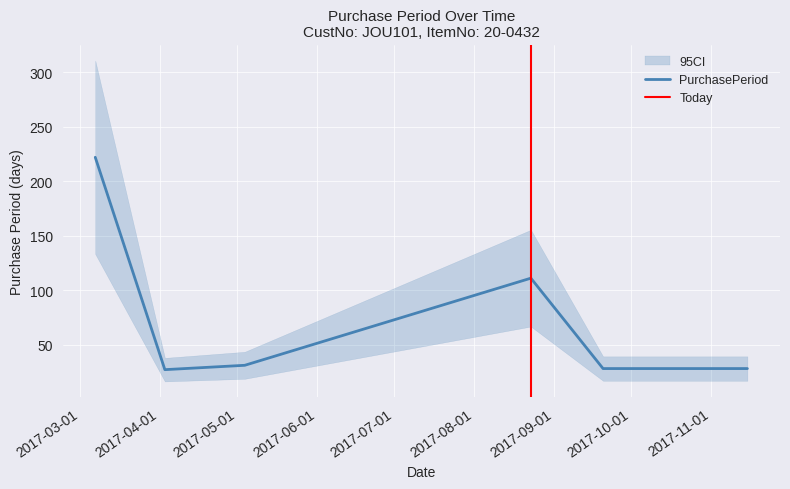

What is the difference between the maximum and second lowest values?

194